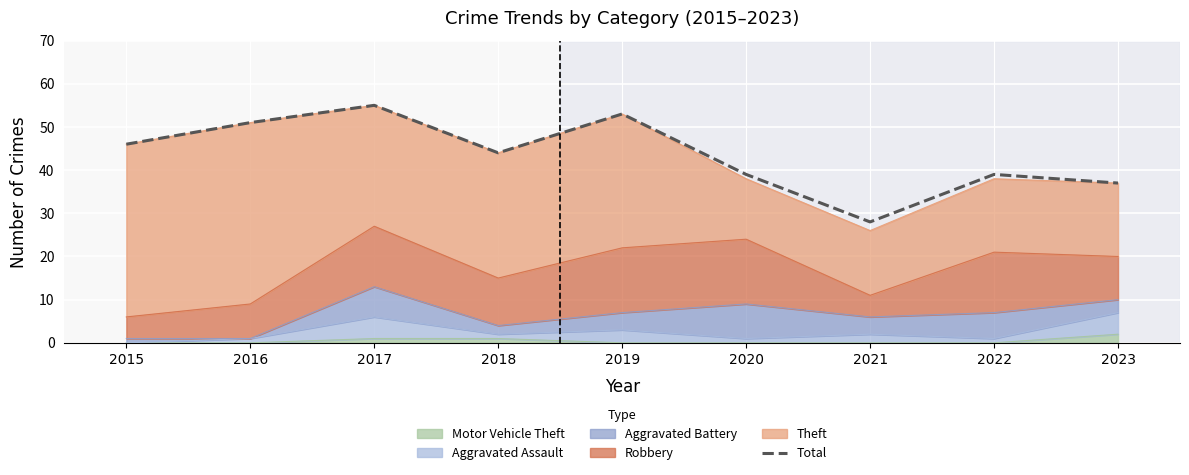

What is the difference between the second highest and minimum values?

25